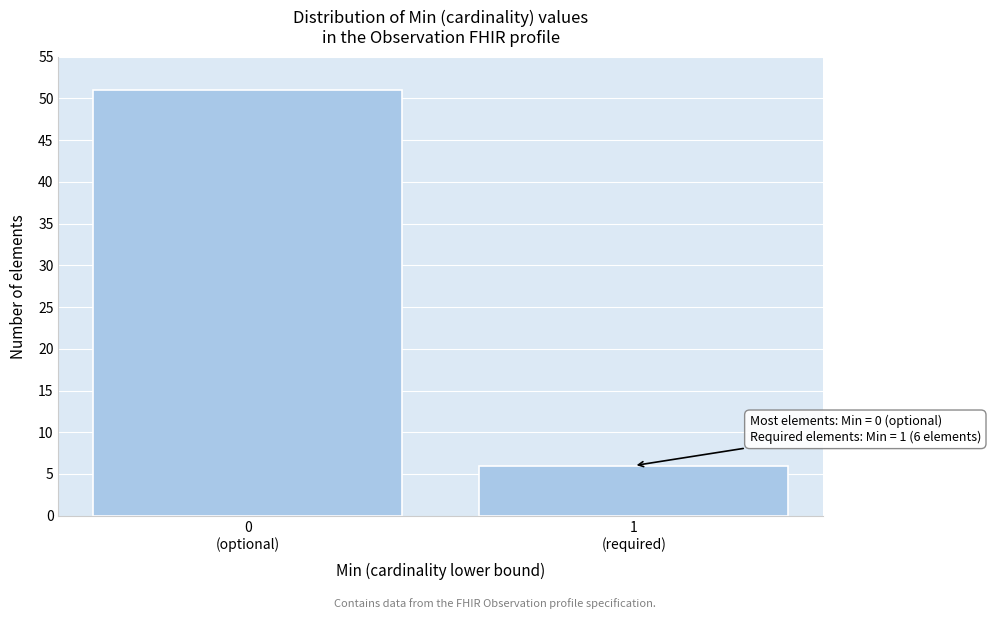

Reading left to right, list all the values displayed in this chart.

51	6